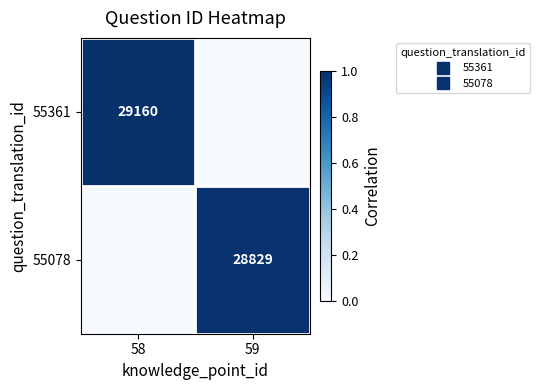

Between 59 and 58, which is larger?

58